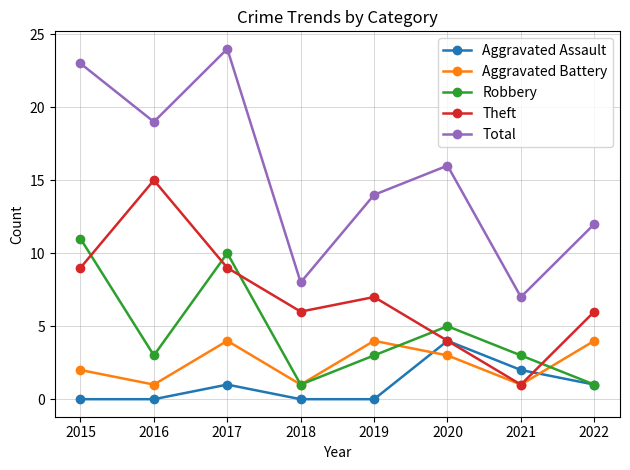

What is the value of the Total point at the 1st from the left?

23